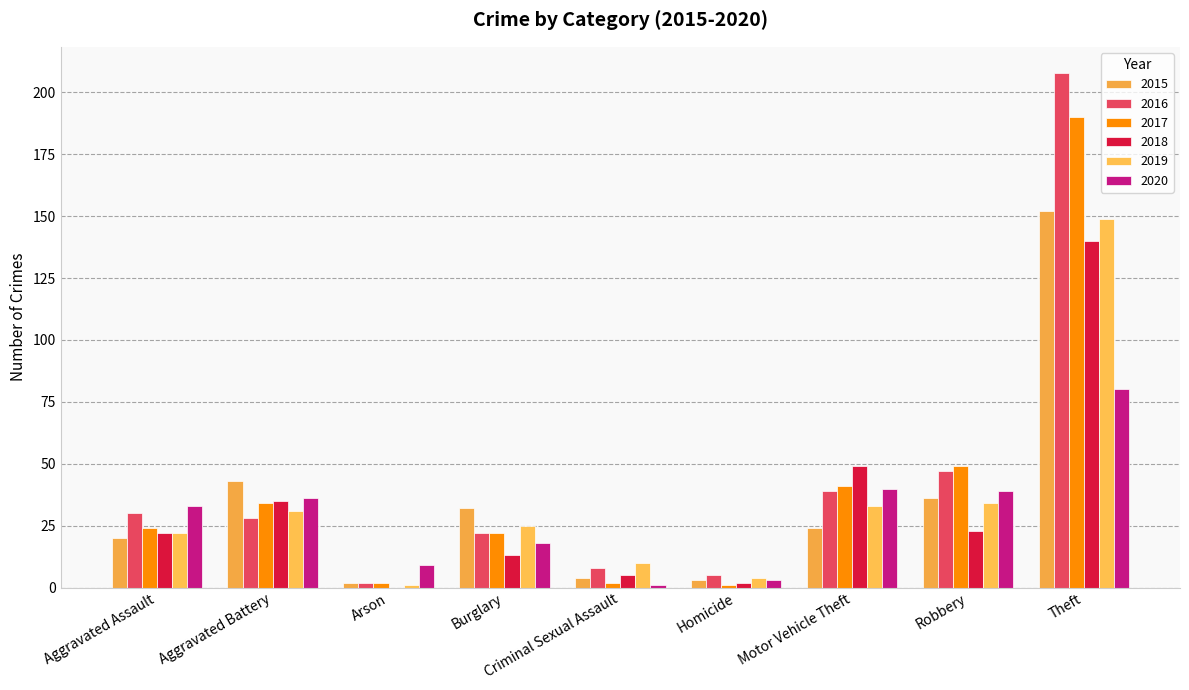

What is the spread (max minus min) of values at Motor Vehicle Theft?

25